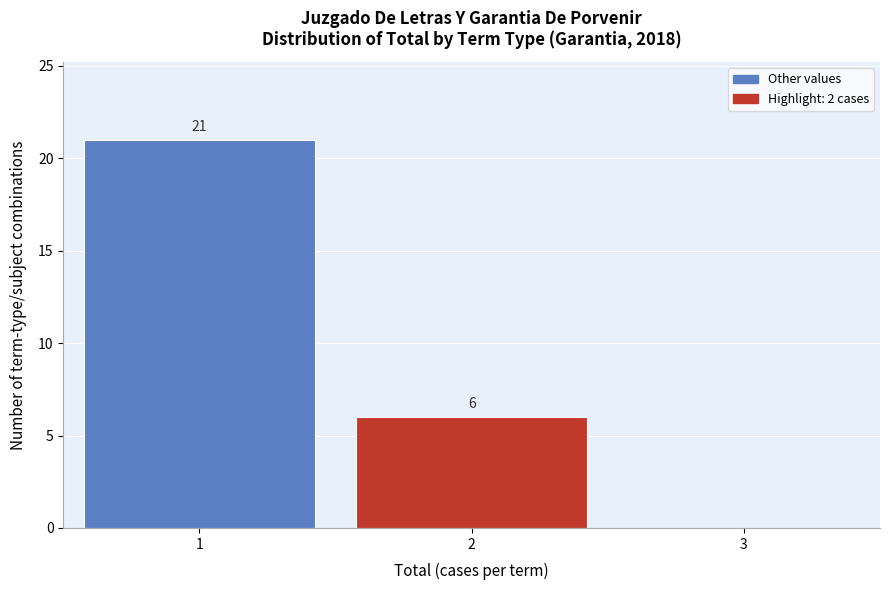

Which range on the x-axis has the tallest bar?

0.5 to 1.5